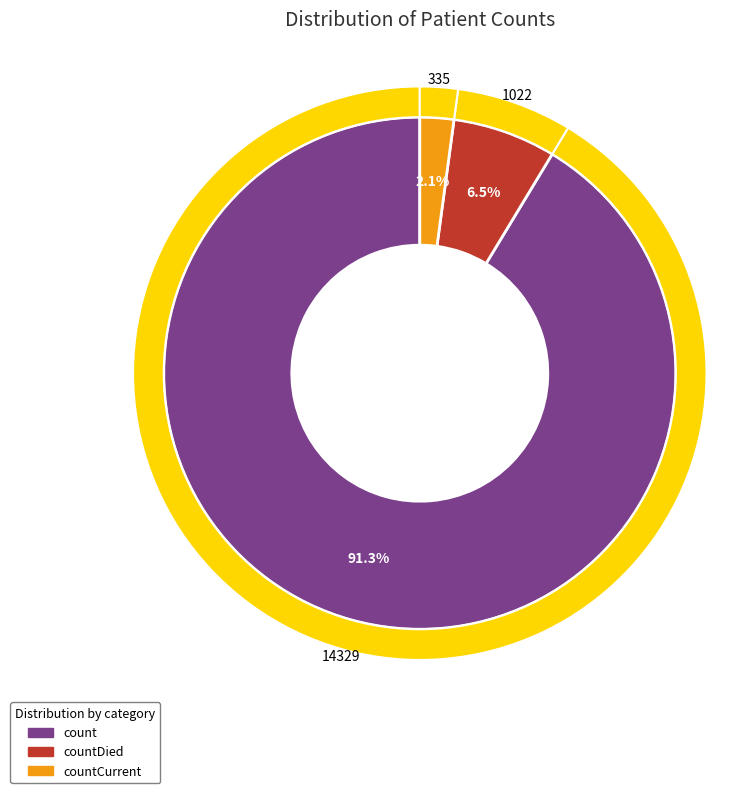

Approximately how many times larger is the value at count compared to countDied?

14.0